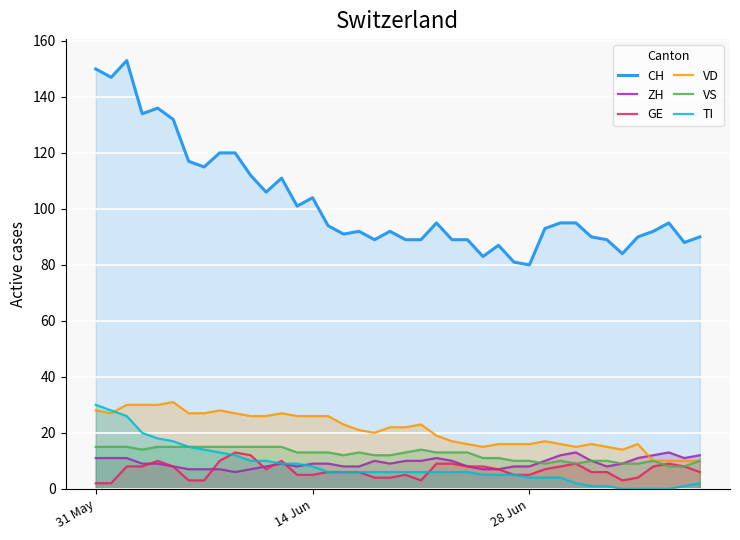

Which series has the largest range (max minus min)?

CH